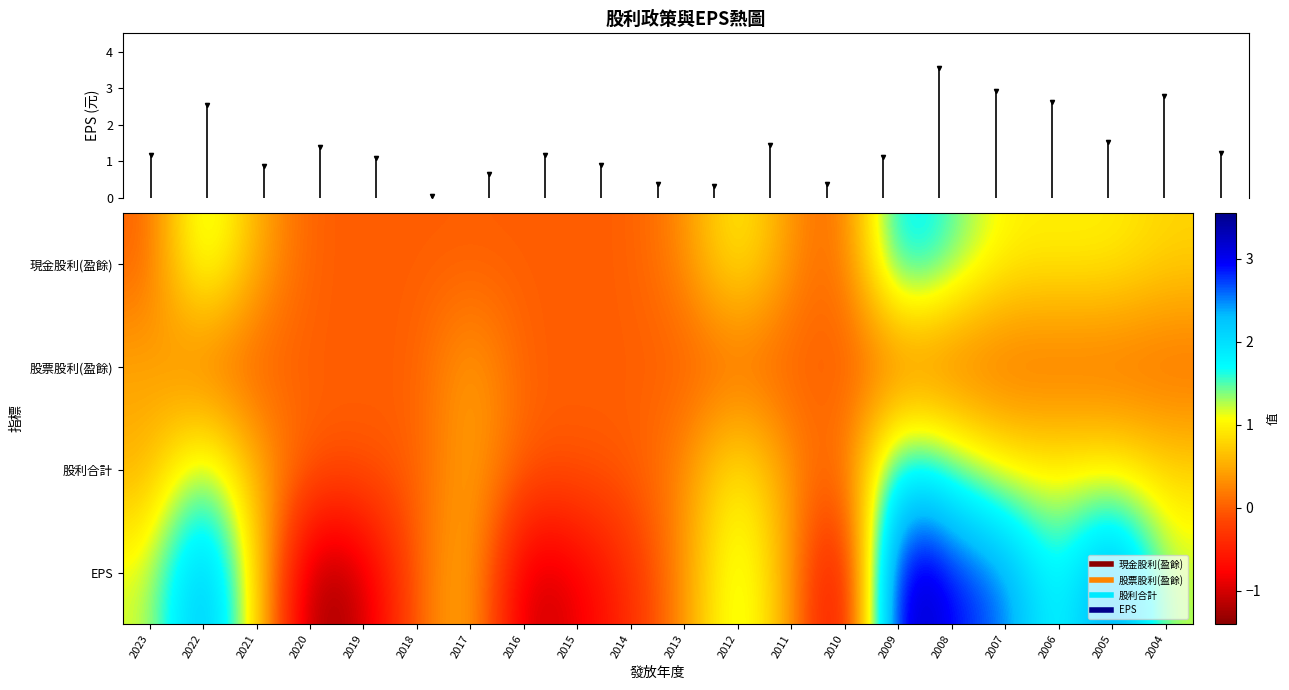

Which has a higher value, 2022 or 2015?

2022